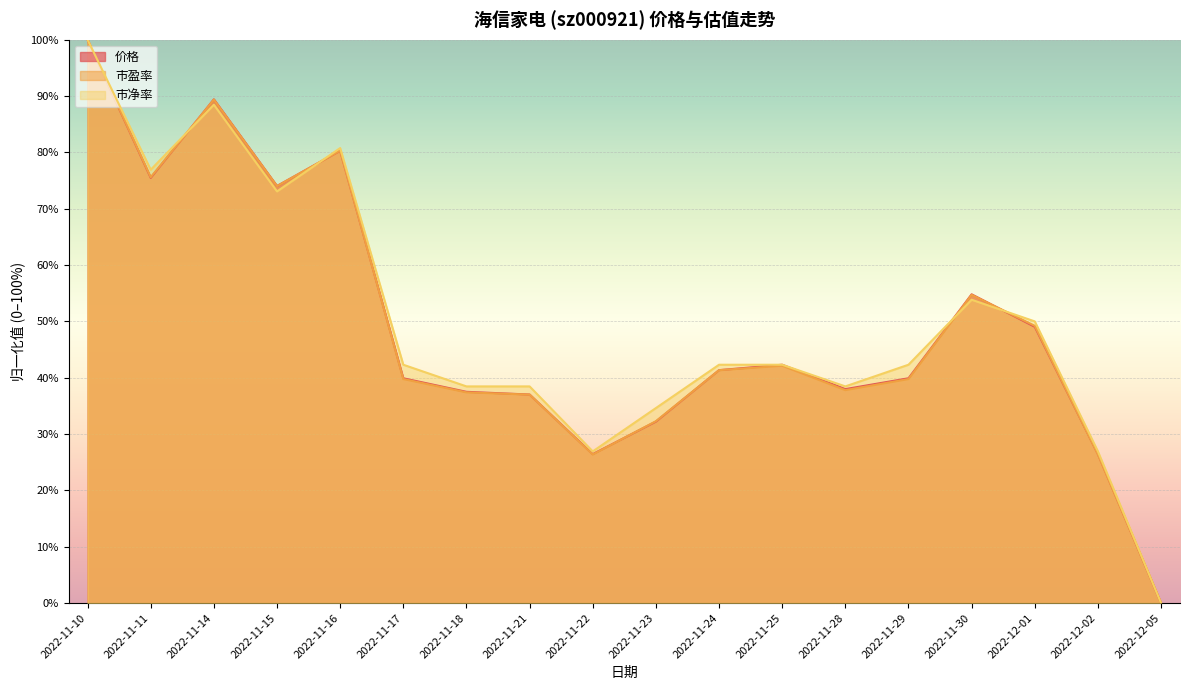

What is the total value across all series at 2022-11-22?

79.7